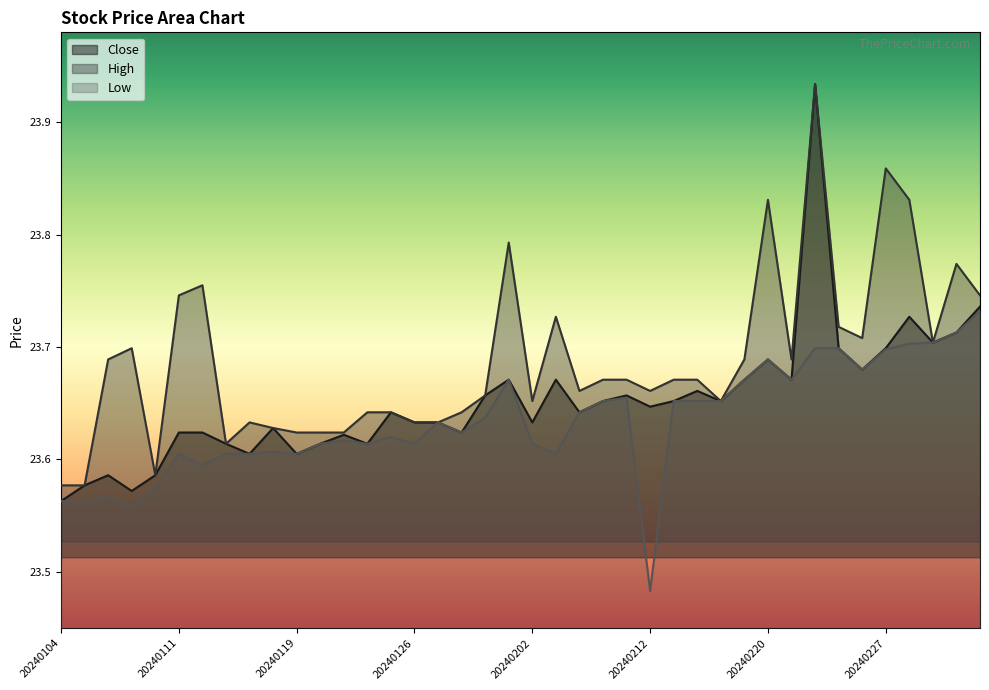

What is the average value of the high series?

23.7